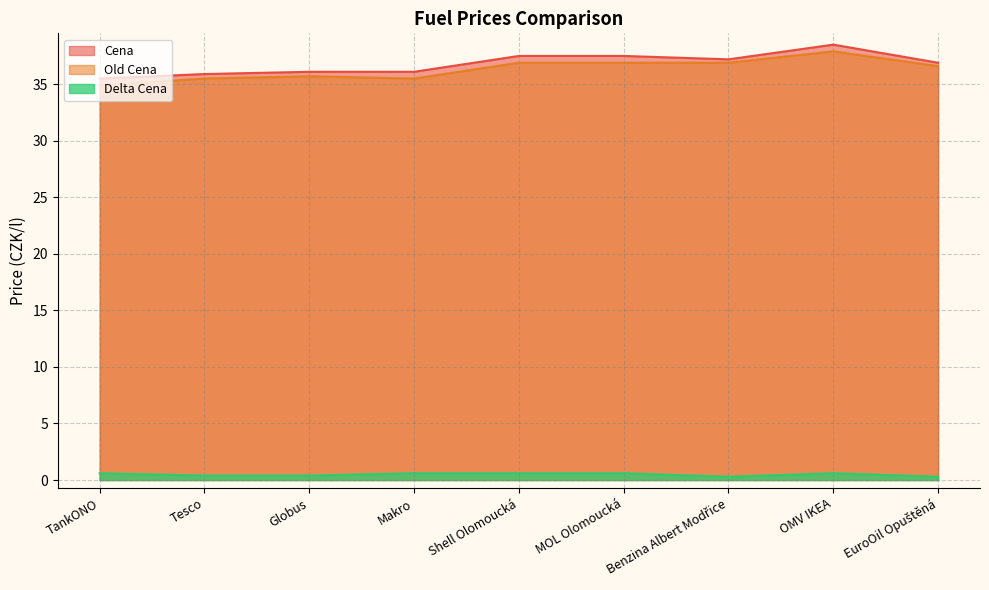

What is the label of the 7th point from the left?

Benzina Albert Modřice